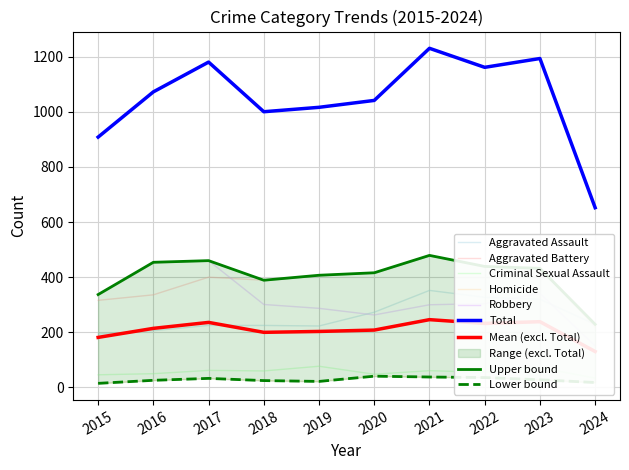

Does the chart have visible grid lines?

Yes